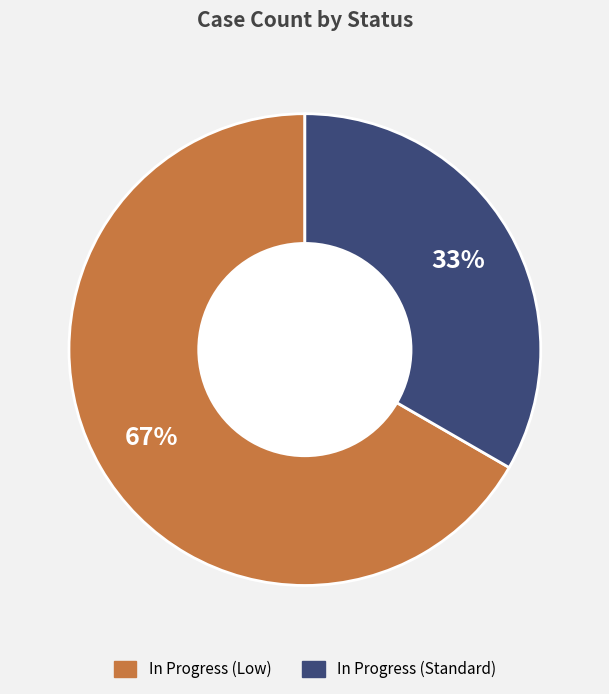

Is the sum of In Progress (Low) and In Progress (Standard) greater than half?

Yes